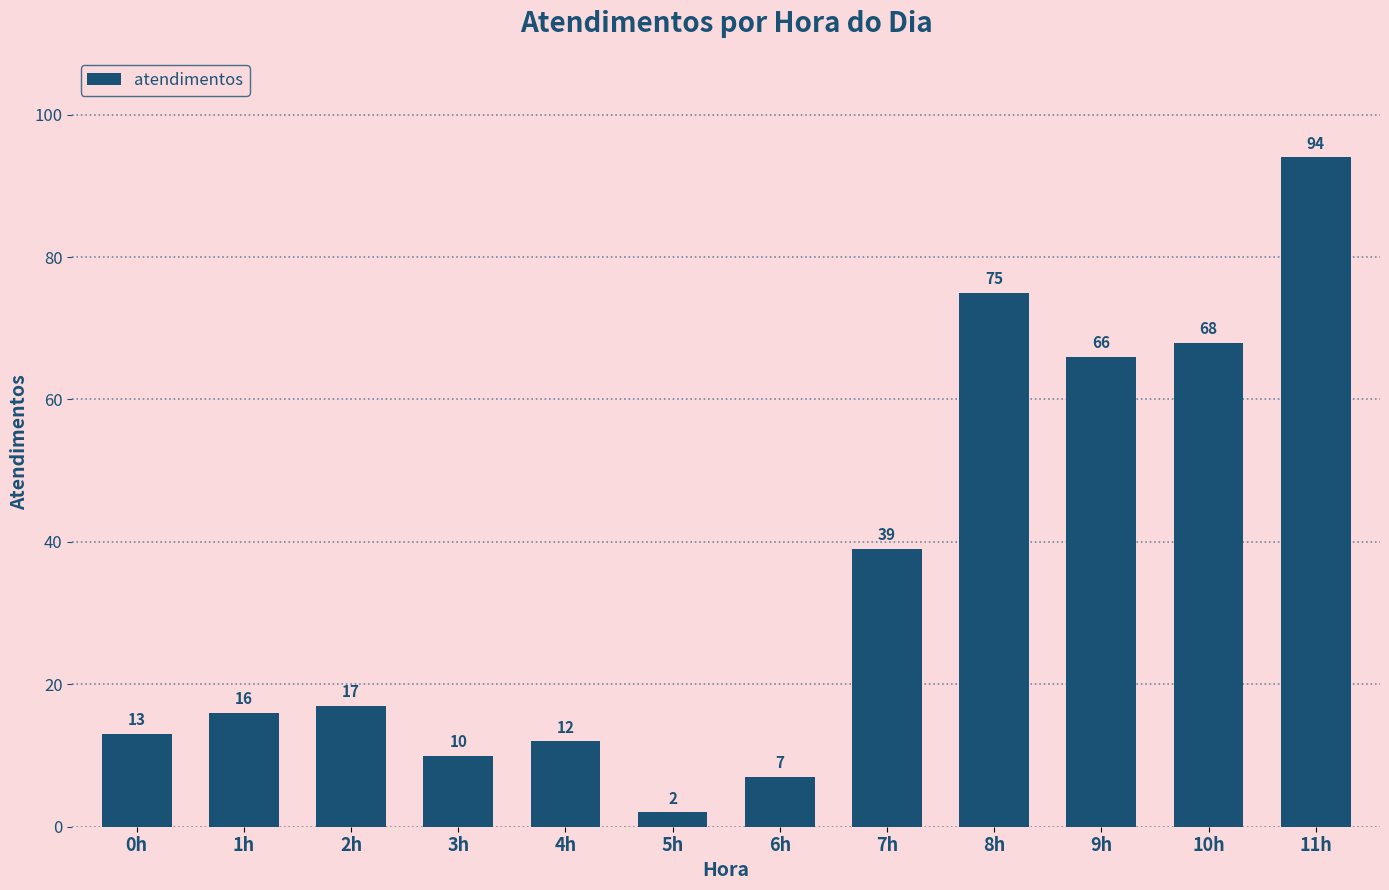

What is the label of the 8th bar from the left?

7h